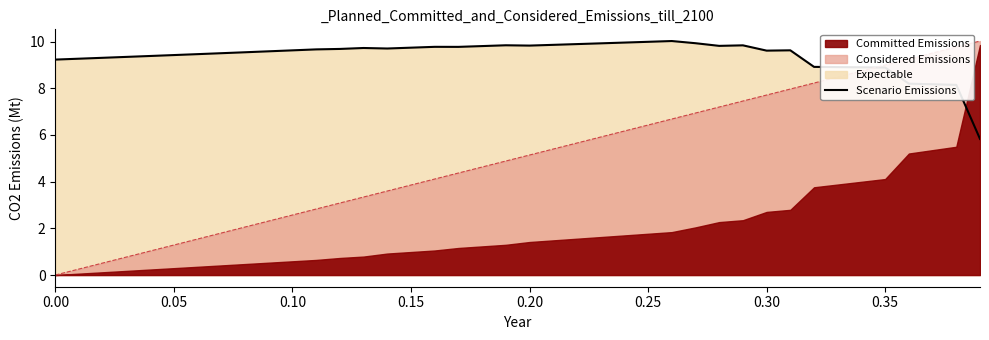

What is the maximum value for Scenario Emissions?

10.0